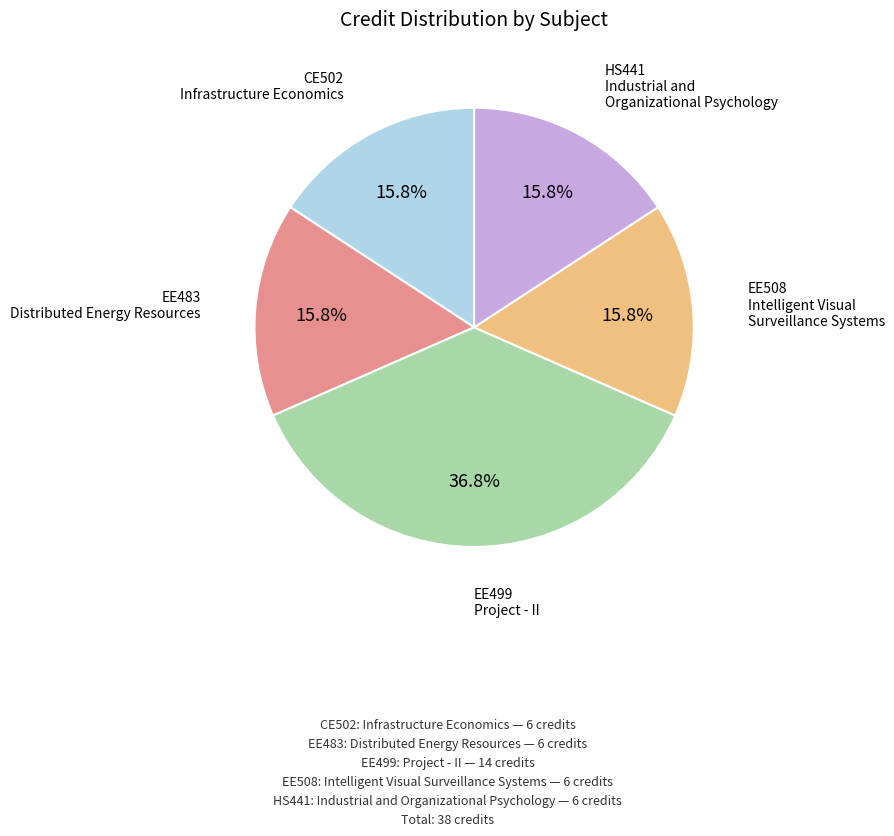

Count the number of slices in the pie.

5